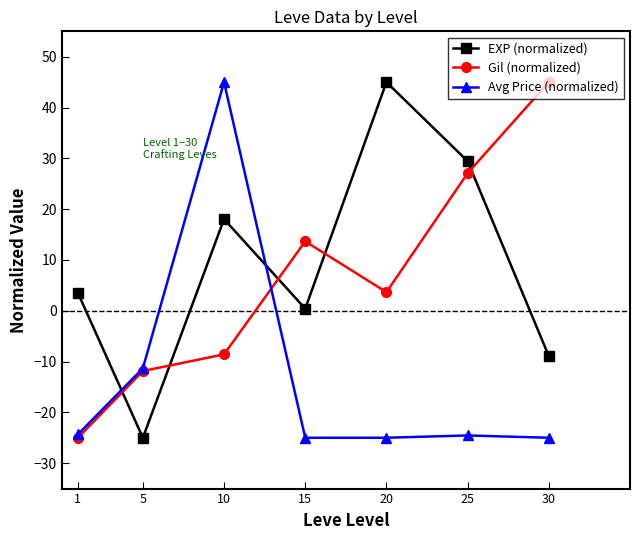

In EXP (normalized), how many points are higher than both neighbors (excluding endpoints)?

2